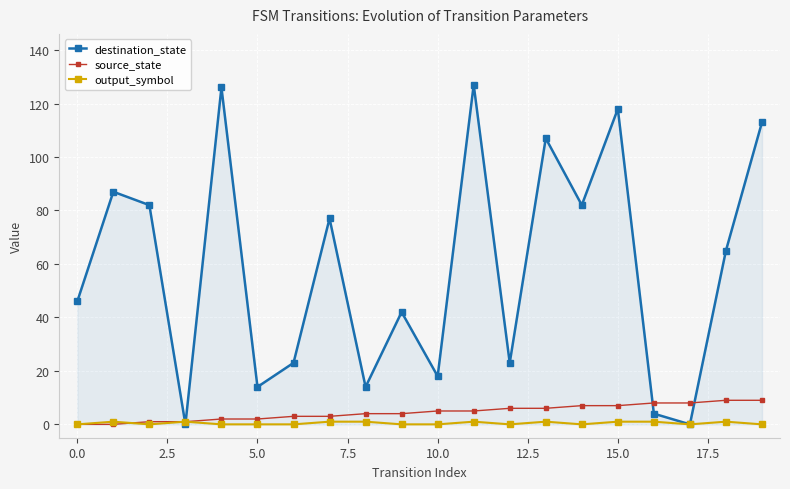

How many lines are shown in the chart?

3